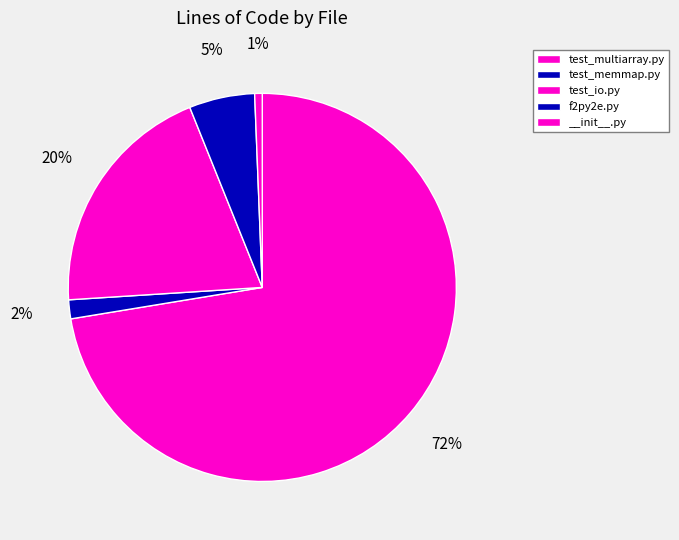

To the nearest percent, what is the average slice percentage?

20%